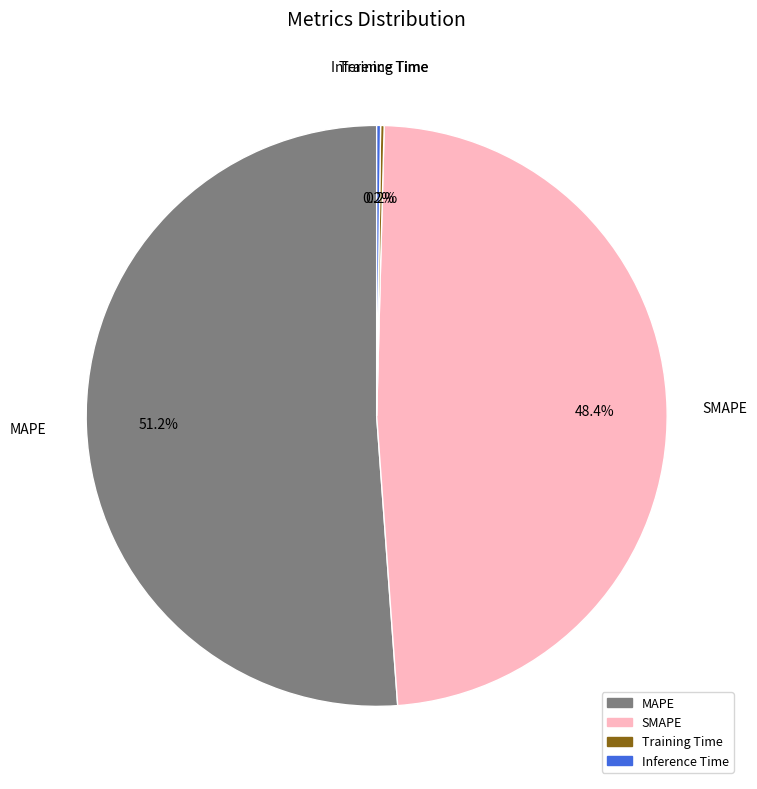

What is the ratio of the value at SMAPE to the value at MAPE?

0.9